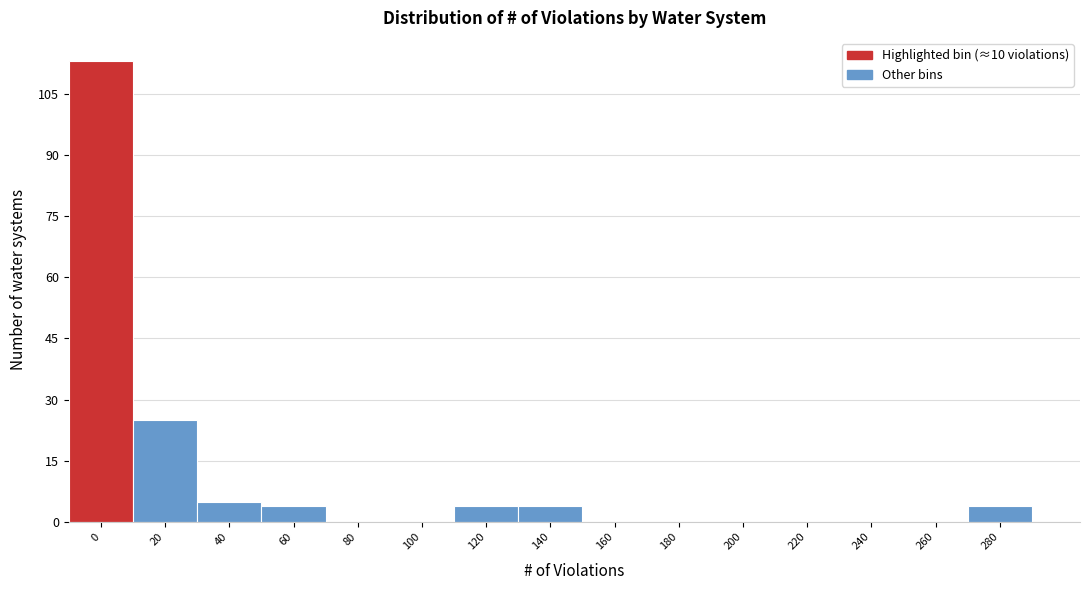

Reading right to left, transcribe all the data shown in this chart.

280=4	260=0	240=0	220=0	200=0	180=0	160=0	140=4	120=4	100=0	80=0	60=4	40=5	20=25	0=113